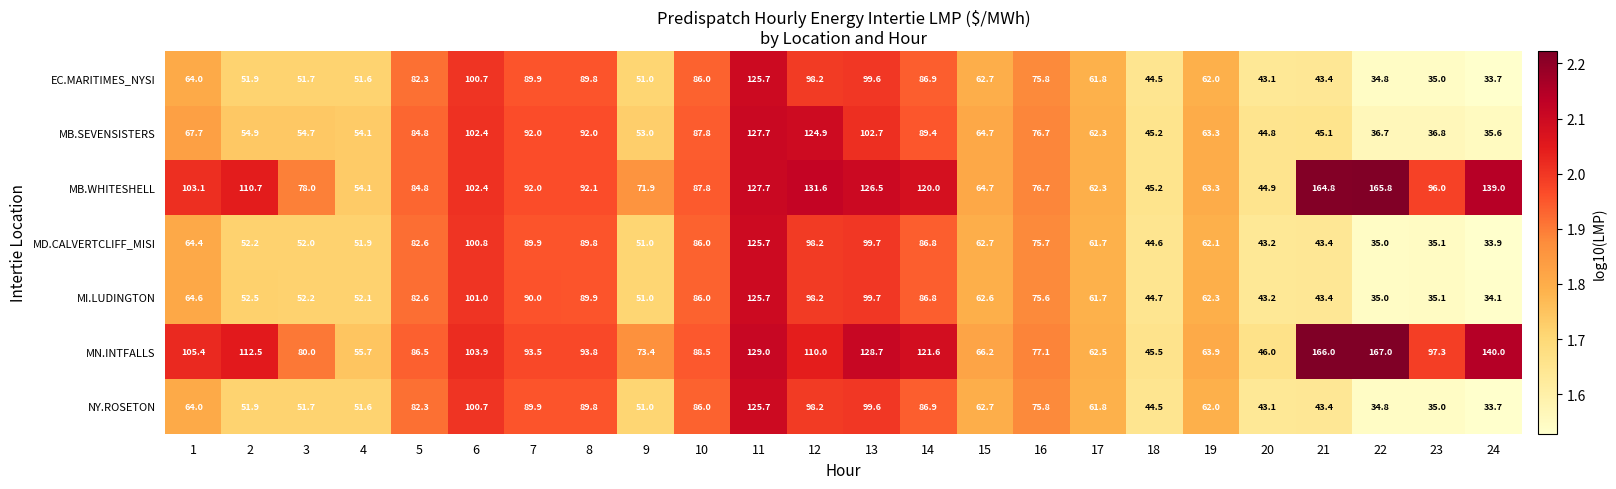

What is the average value of the MB.WHITESHELL series?

96.1